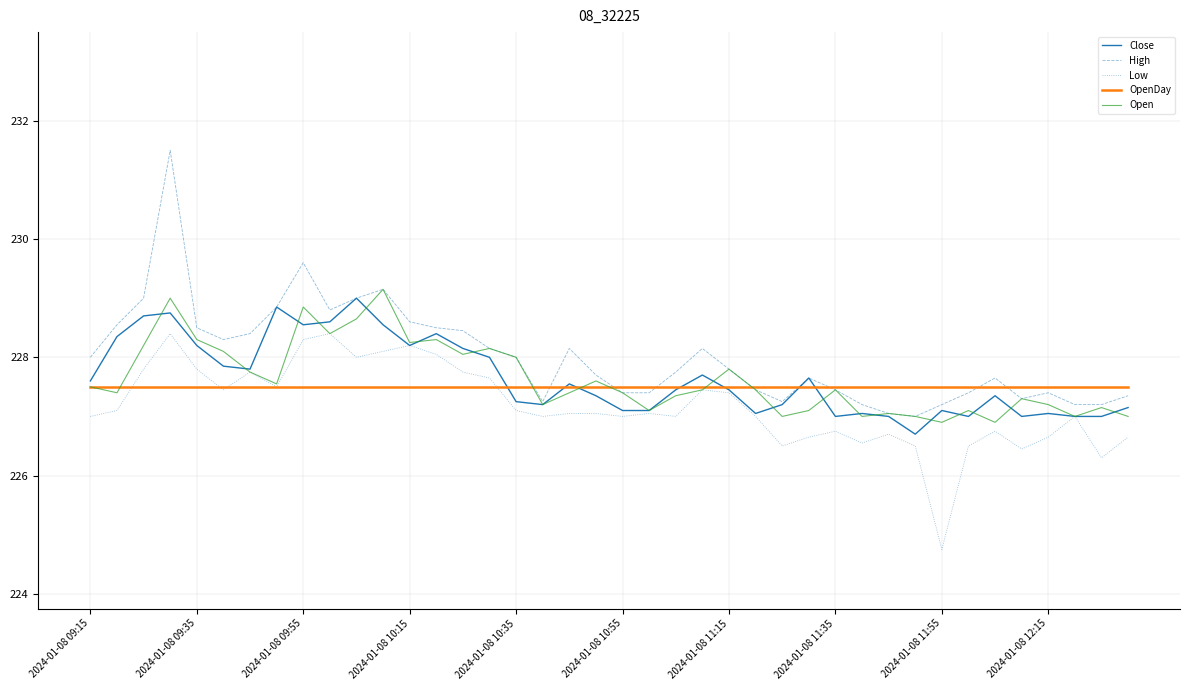

Which series has the largest range (max minus min)?

High